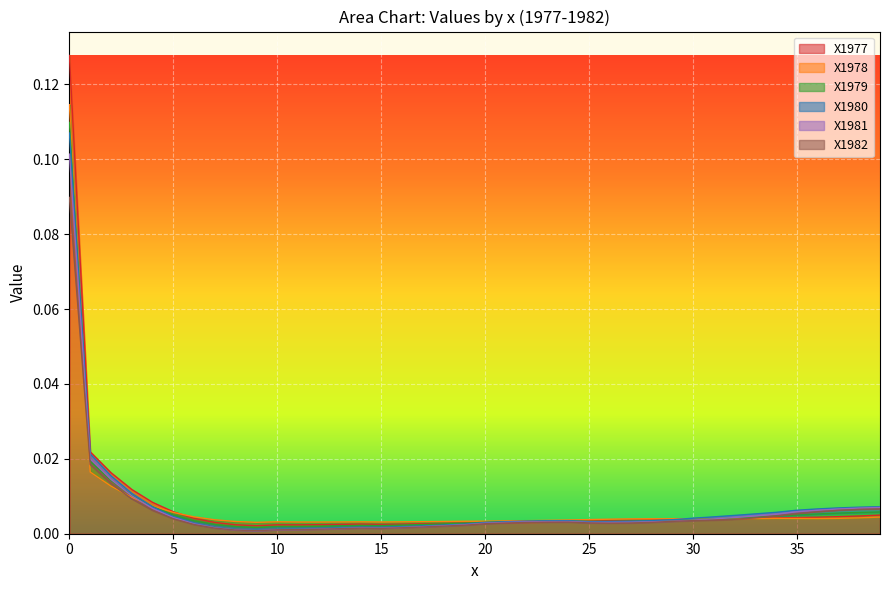

True or false: X1982 has a value of 0.0 at 19.

False